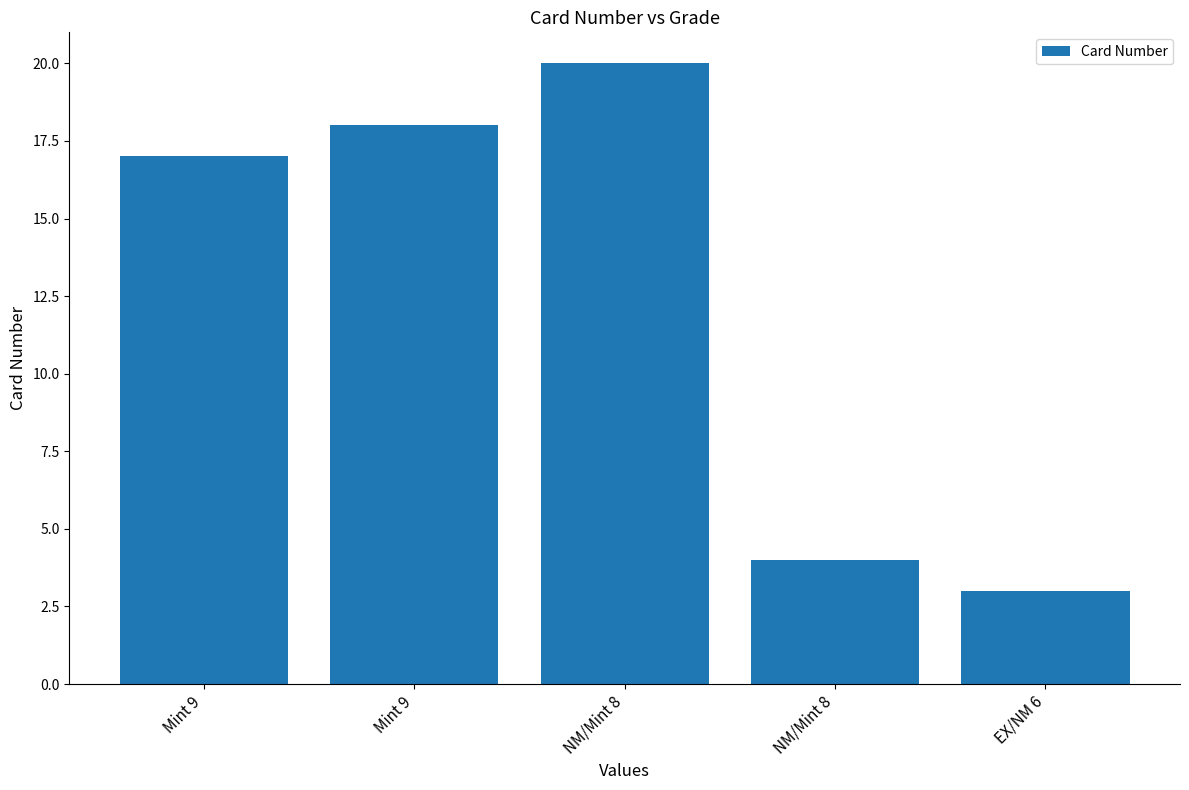

How many distinct data groups are displayed?

1